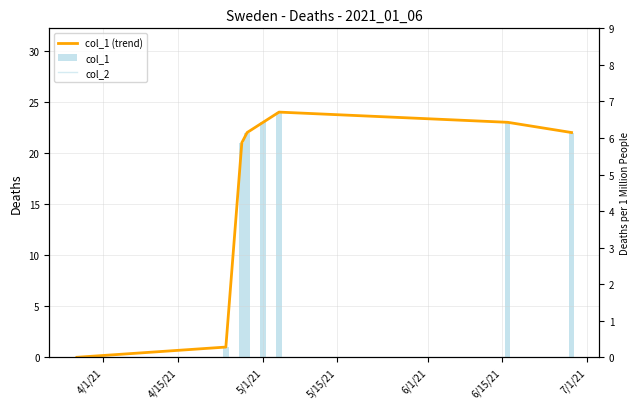

At 7/1/21, list the series in order from smallest to largest.

col_2, col_1 (trend), col_1